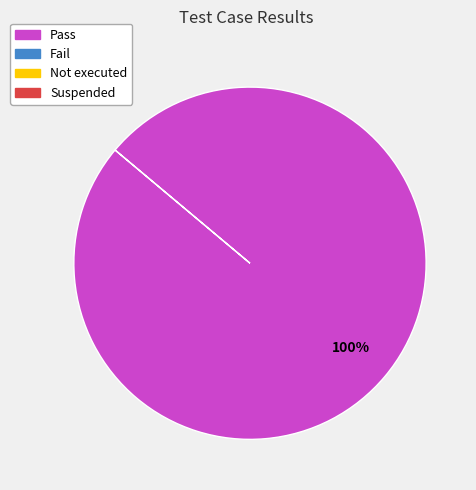

Does any single category account for the majority?

Yes